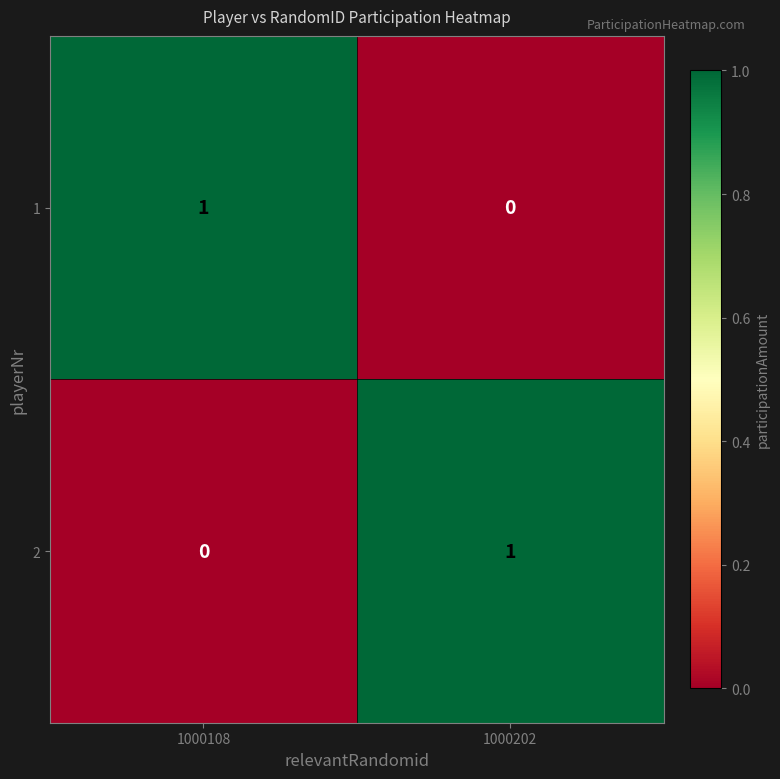

Reading right to left, list all the values displayed in this chart.

1: 0	1
2: 1	0